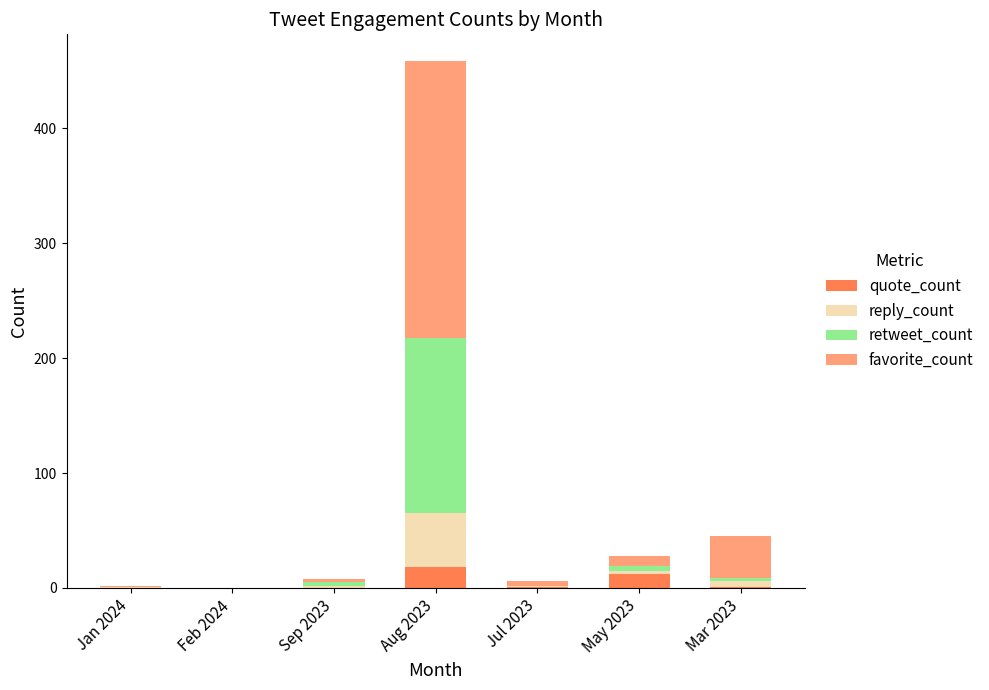

What is the maximum value for quote_count?

18